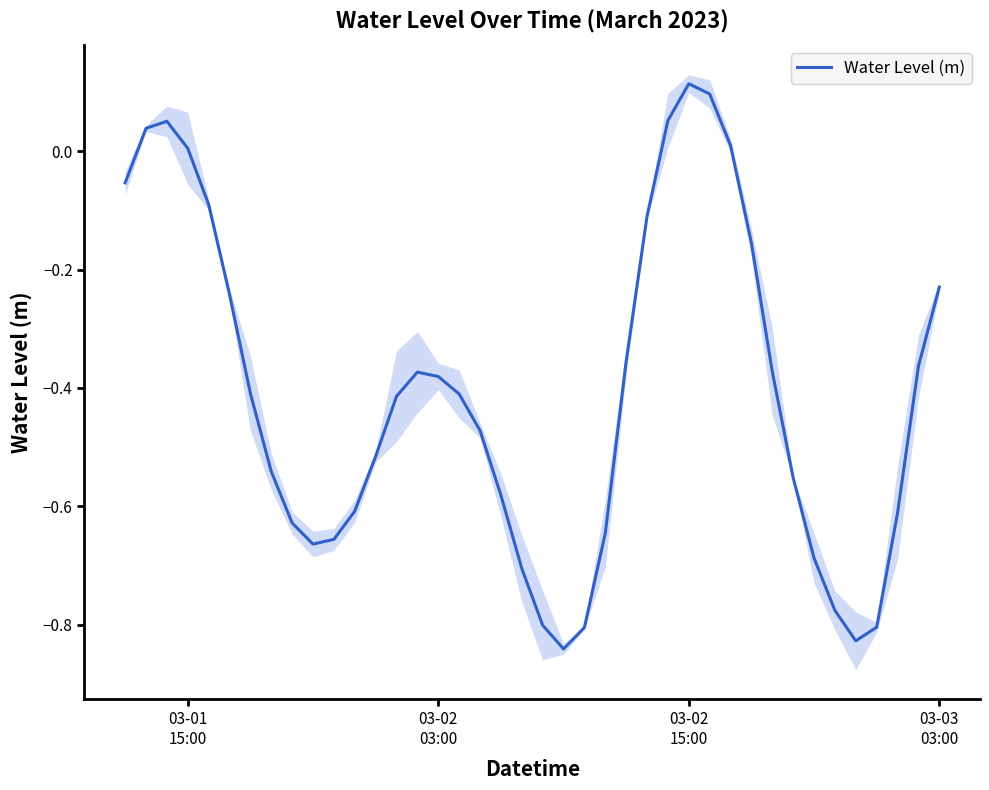

What is the maximum value shown in the chart?

0.1